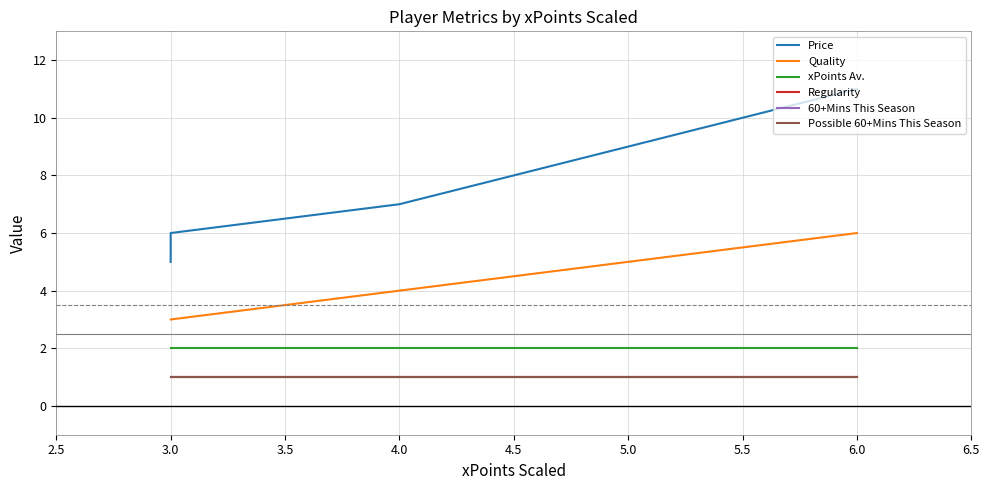

Which series has the widest spread of values?

Price